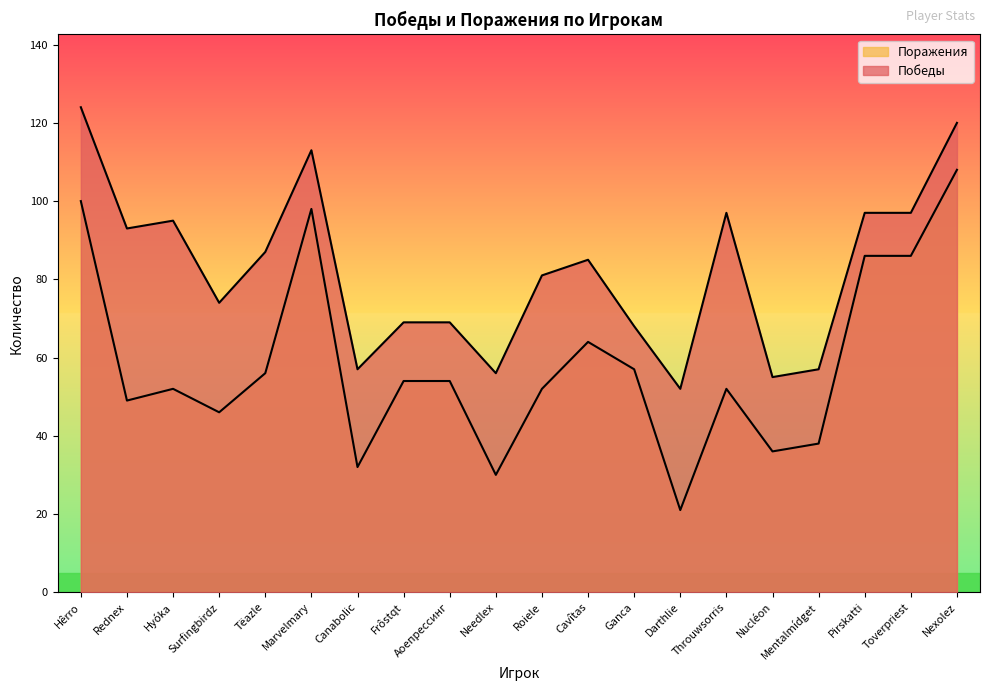

Between Rednex and Canabolic, which is larger?

Rednex